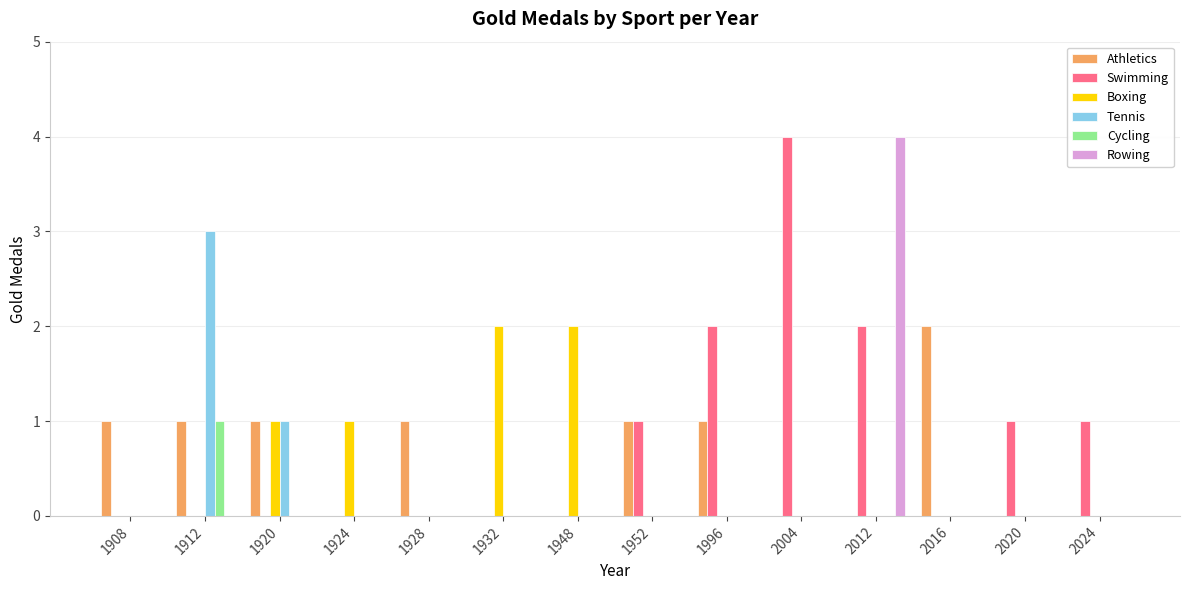

What is the sum of the Boxing values at 1996 and 1932?

2